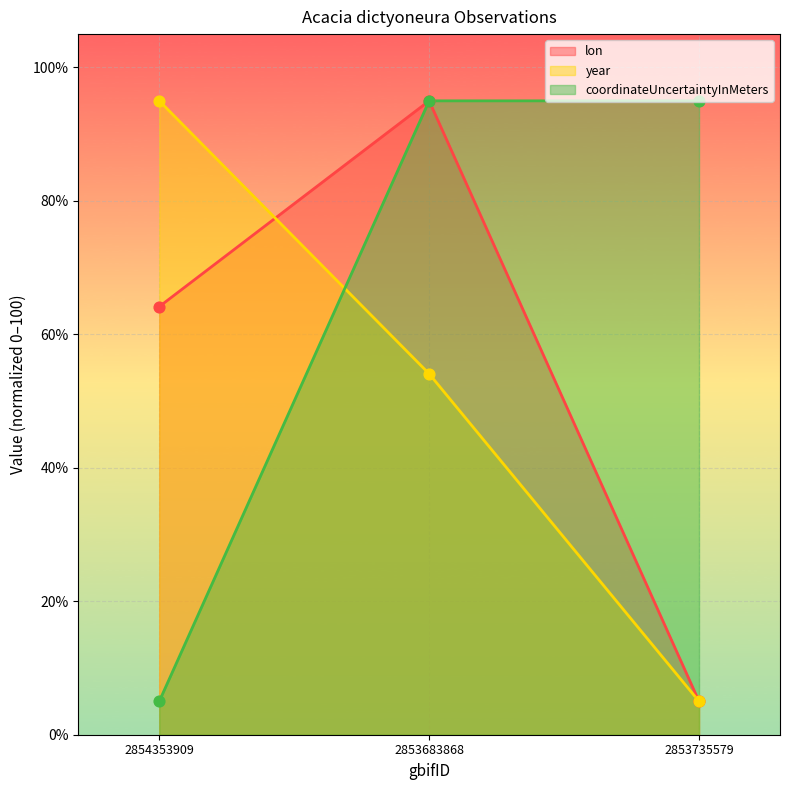

Which series contains the lowest Y value?

lon